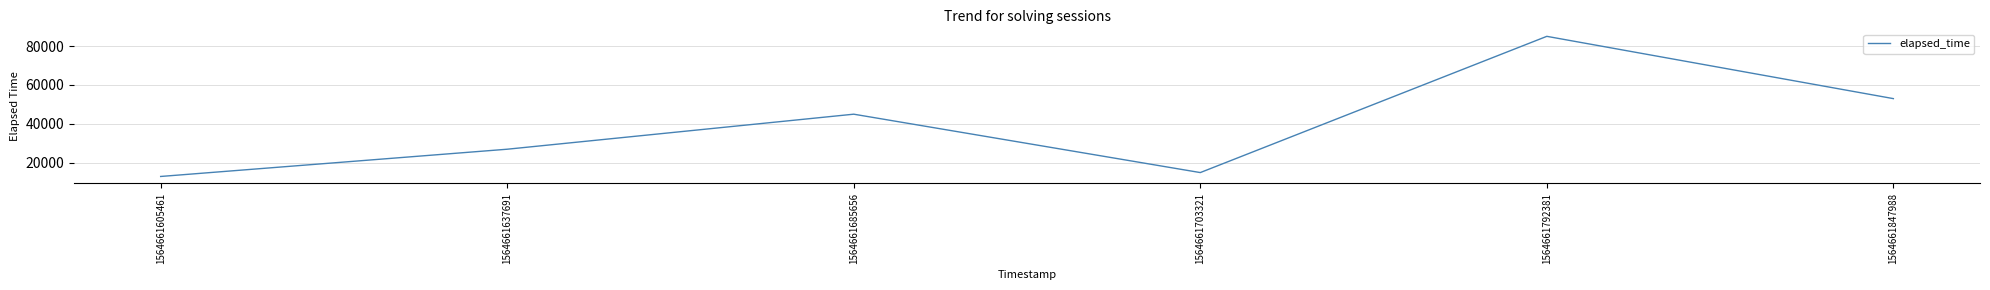

Is it true that the value at 1564661637691 is 27000?

True